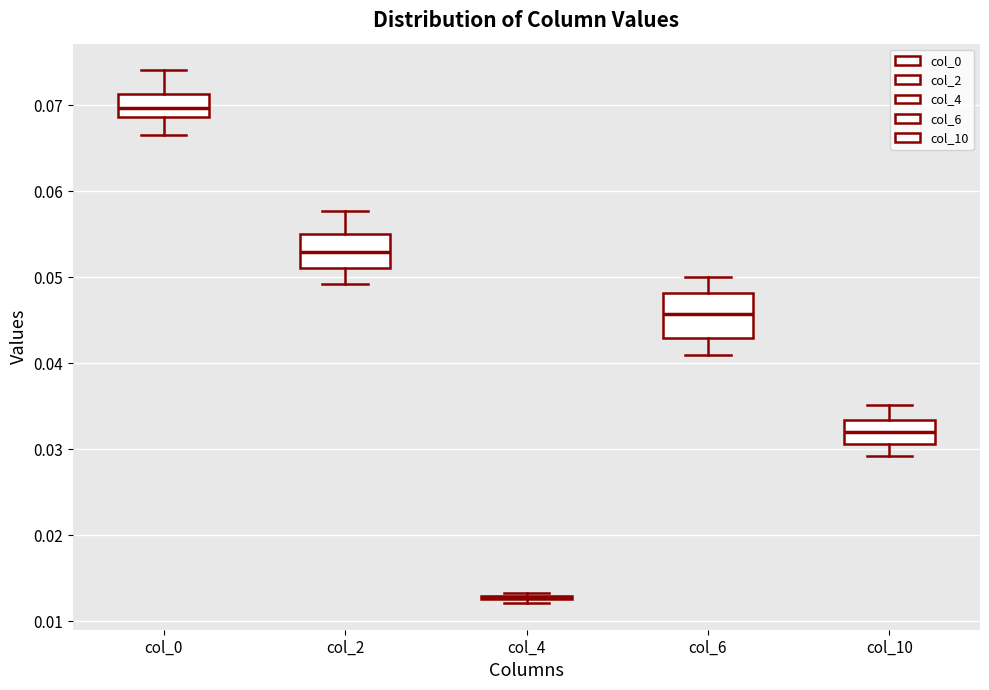

Reading left to right, transcribe this box plot: for each box, give where its median line is, the range the box spans, and where its two whiskers end, as read against the y-axis. The values are not printed on the chart, so give them approximately, as read against the axis.

col_0: median 0.070, box 0.069 to 0.071, whiskers 0.067 to 0.074
col_2: median 0.053, box 0.051 to 0.055, whiskers 0.049 to 0.058
col_4: box collapsed to a line at 0.013, whiskers 0.012 to 0.013
col_6: median 0.046, box 0.043 to 0.048, whiskers 0.041 to 0.050
col_10: median 0.032, box 0.031 to 0.033, whiskers 0.029 to 0.035